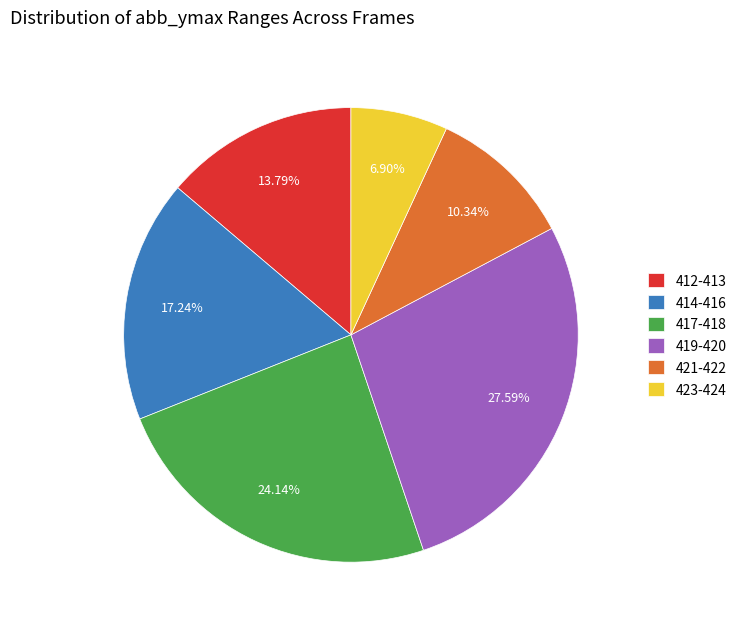

Which category has the smallest portion of the pie?

423-424